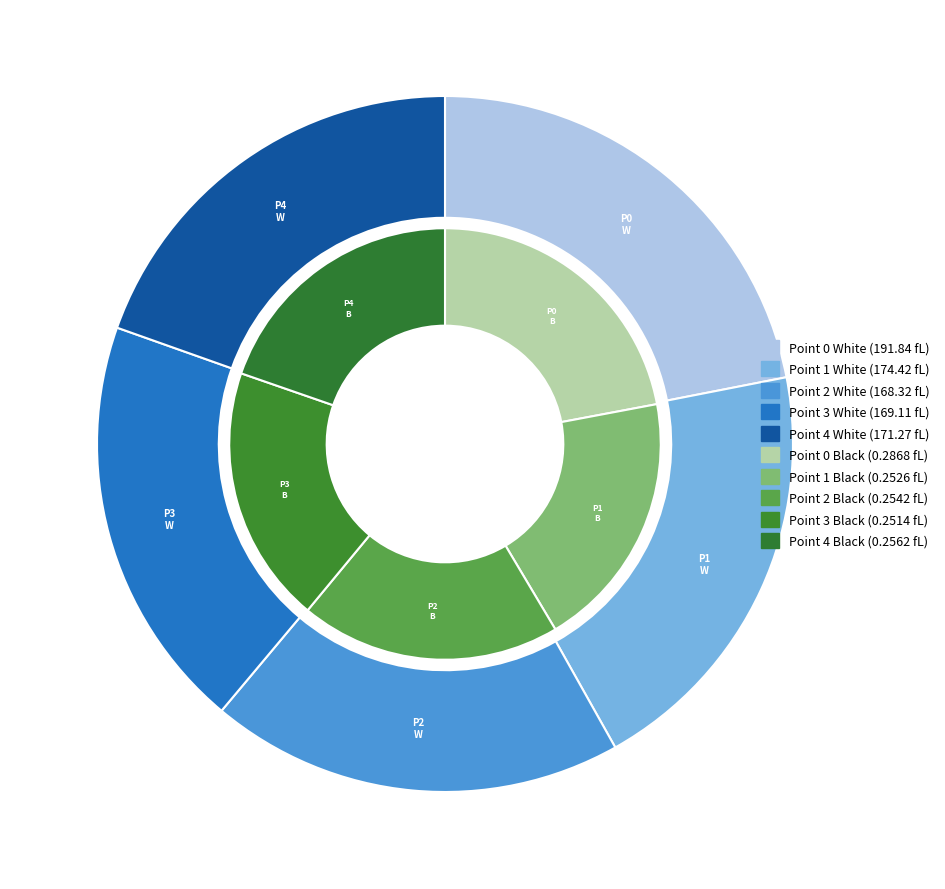

Combined, what portion of the pie is Point 0 Black and Point 1 White?

19.9%